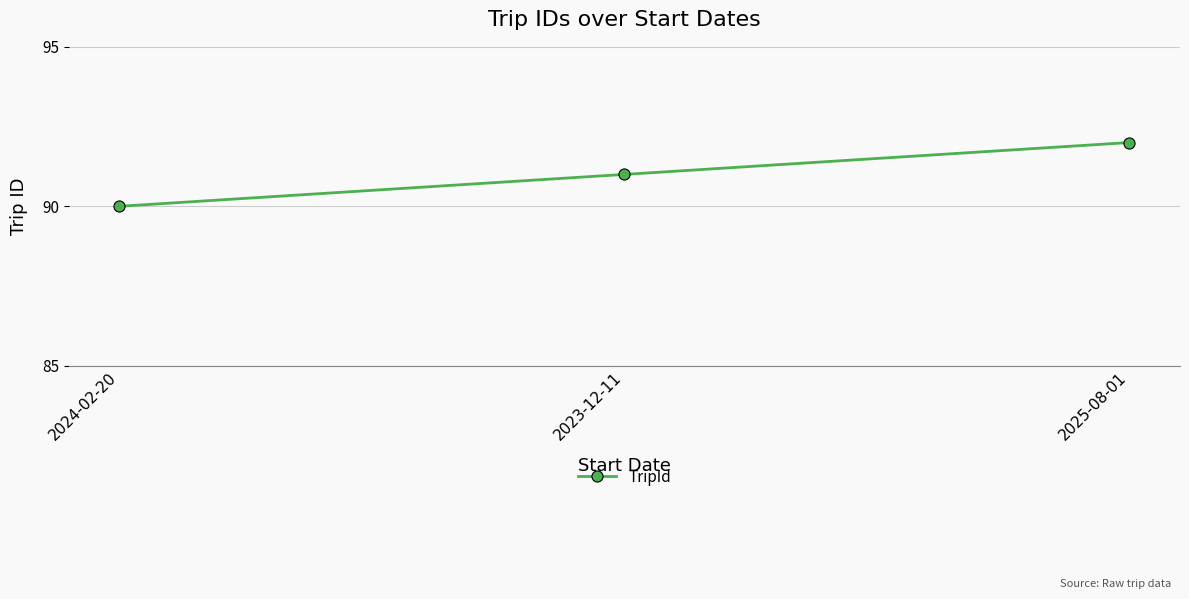

Count the values in the range 90 to 92.

3